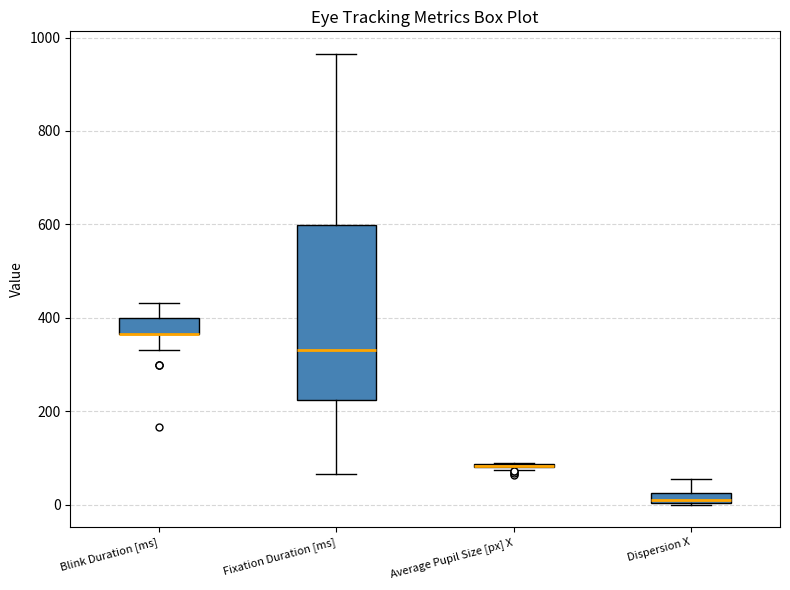

Comparing the boxes themselves (not the whiskers), which one is the tallest?

Fixation Duration [ms]